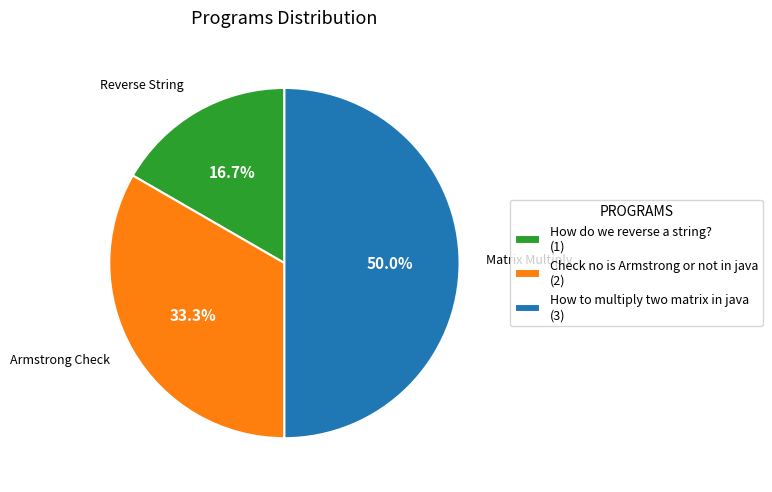

How much of the chart is everything except How to multiply two matrix in java (3)?

50.0%